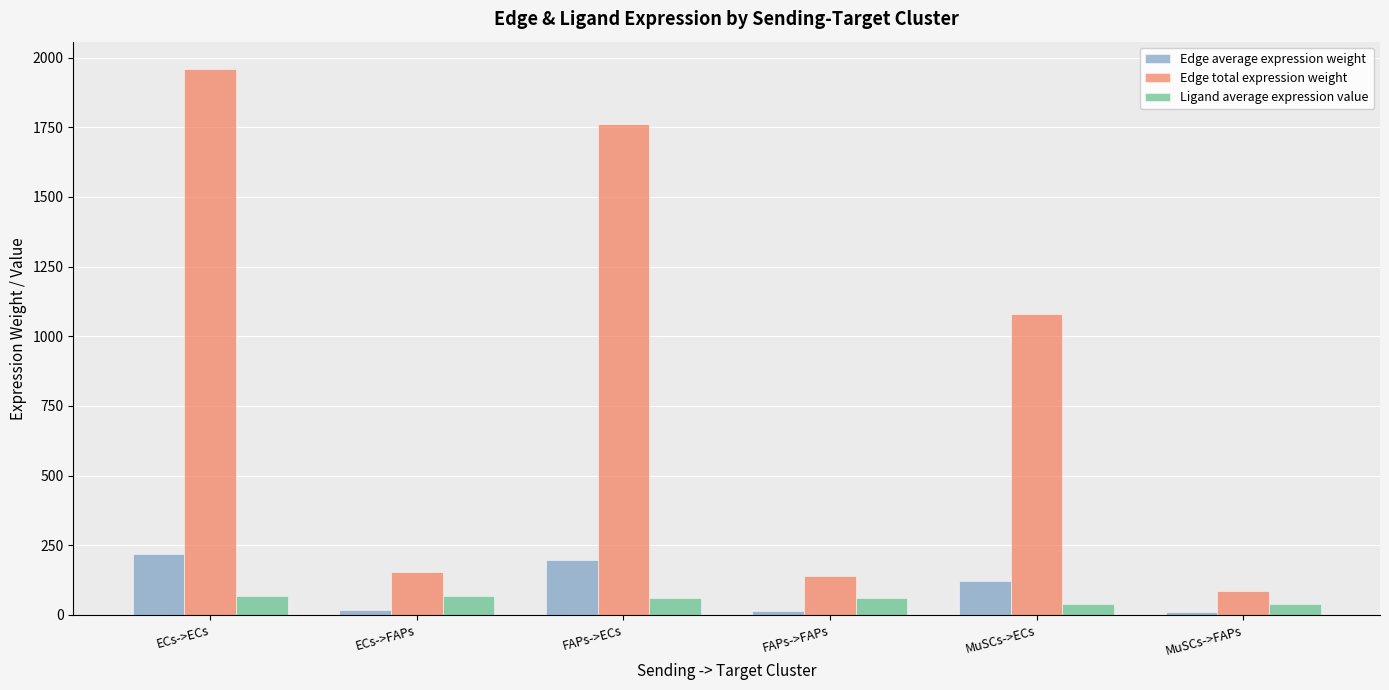

What are all the series names shown in the legend?

Edge average expression weight, Edge total expression weight, Ligand average expression value